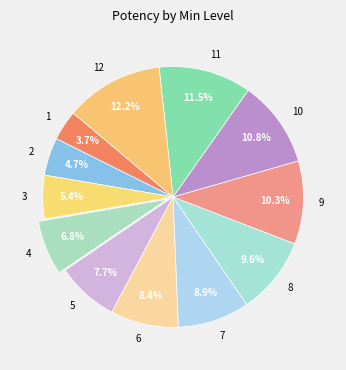

Is 9 the majority of the pie?

No